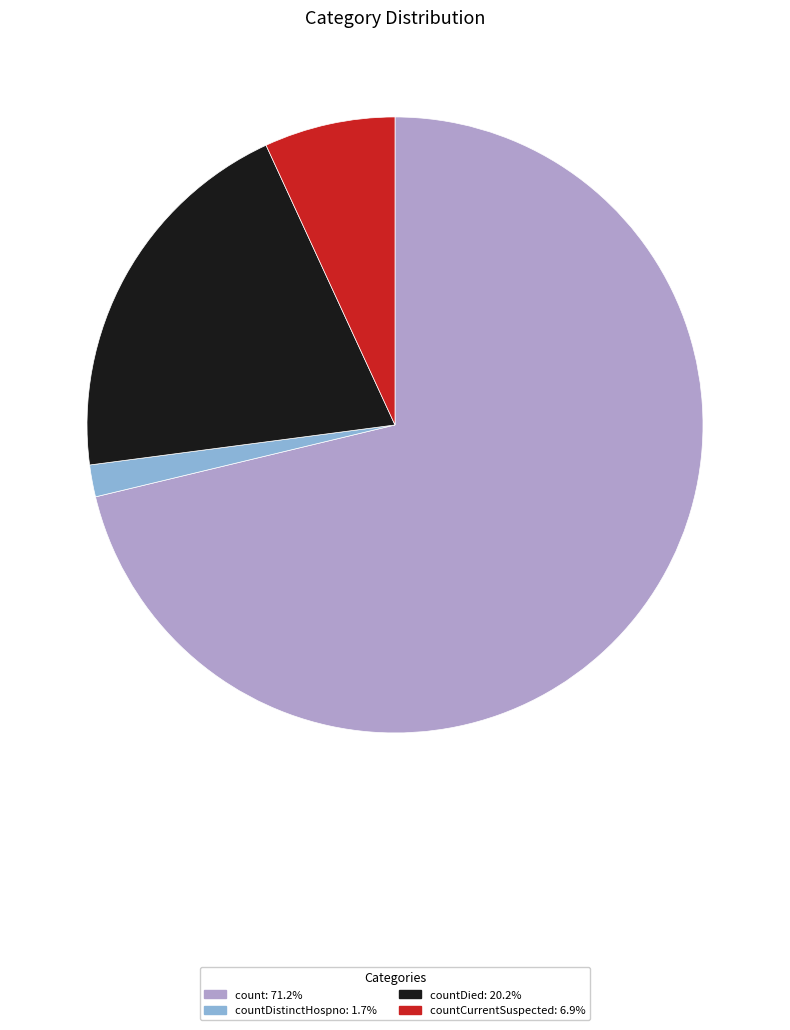

Do count: 71.2% and countCurrentSuspected: 6.9% together represent more than half of the pie?

Yes